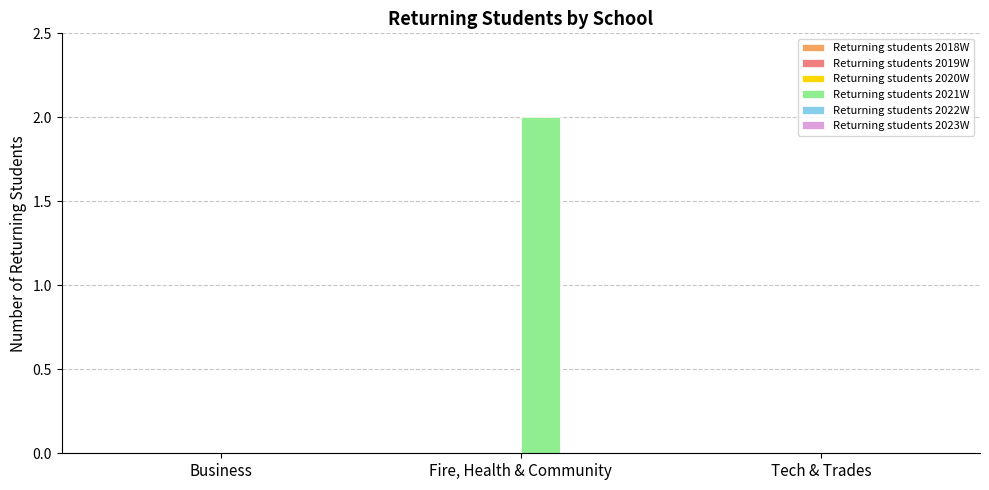

The value at Fire, Health & Community is 3. True or false?

False